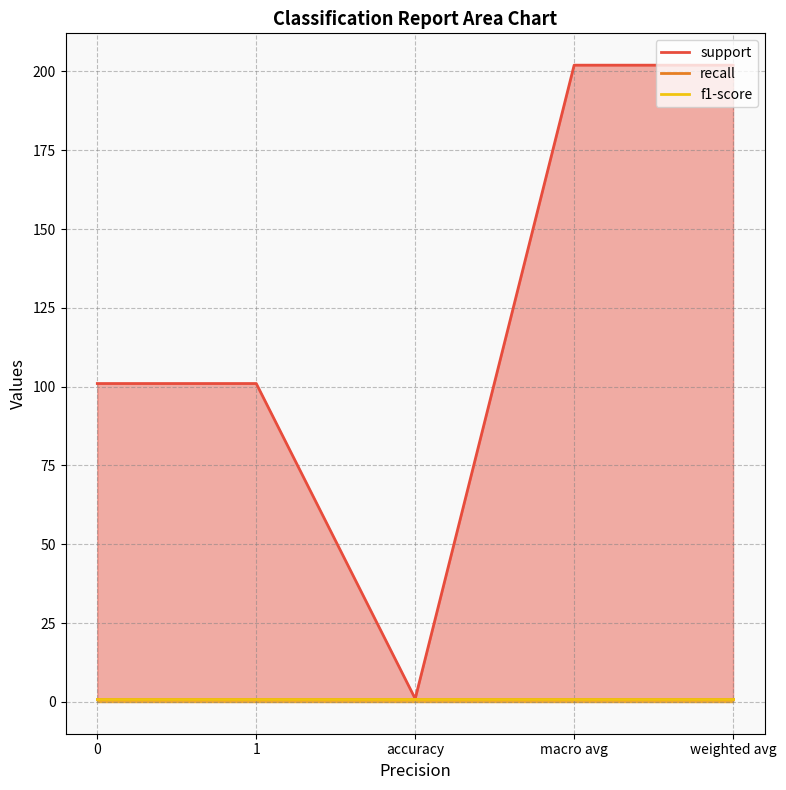

List the series in order of their peak value, highest first.

support, recall, f1-score